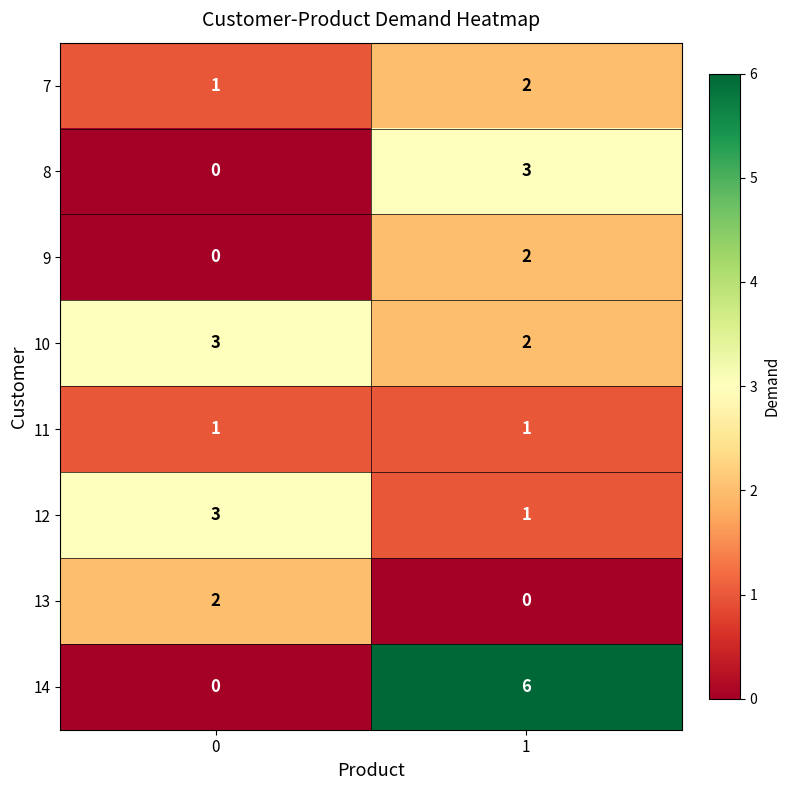

What is the sum of the 7 values at 0 and 1?

3